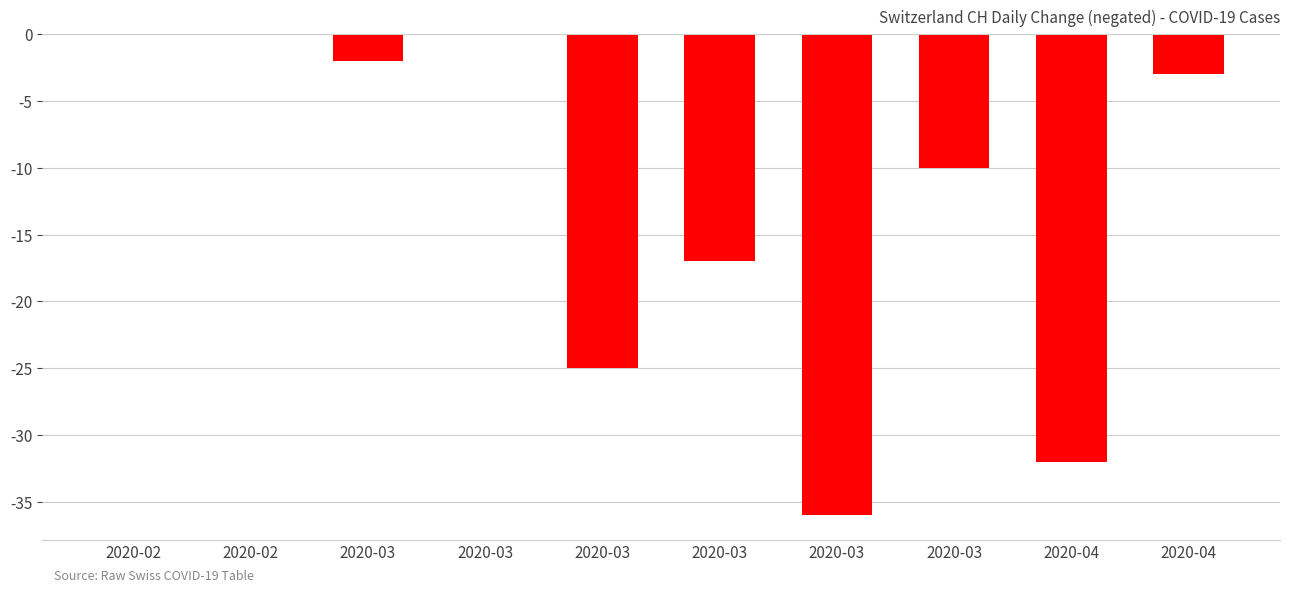

The value at 2020-04 is -32. True or false?

True